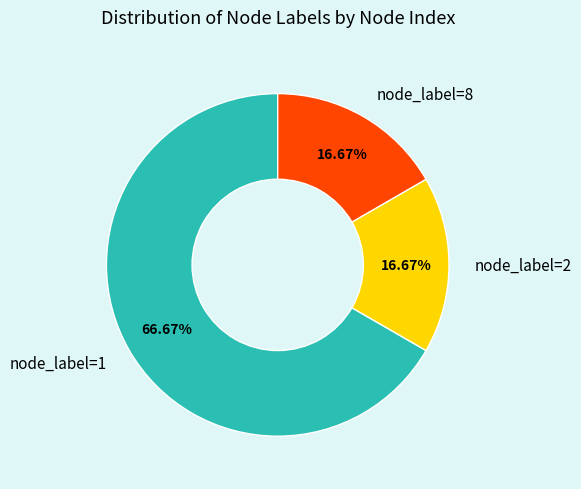

Combined, do node_label=2 and node_label=1 account for over 50%?

Yes